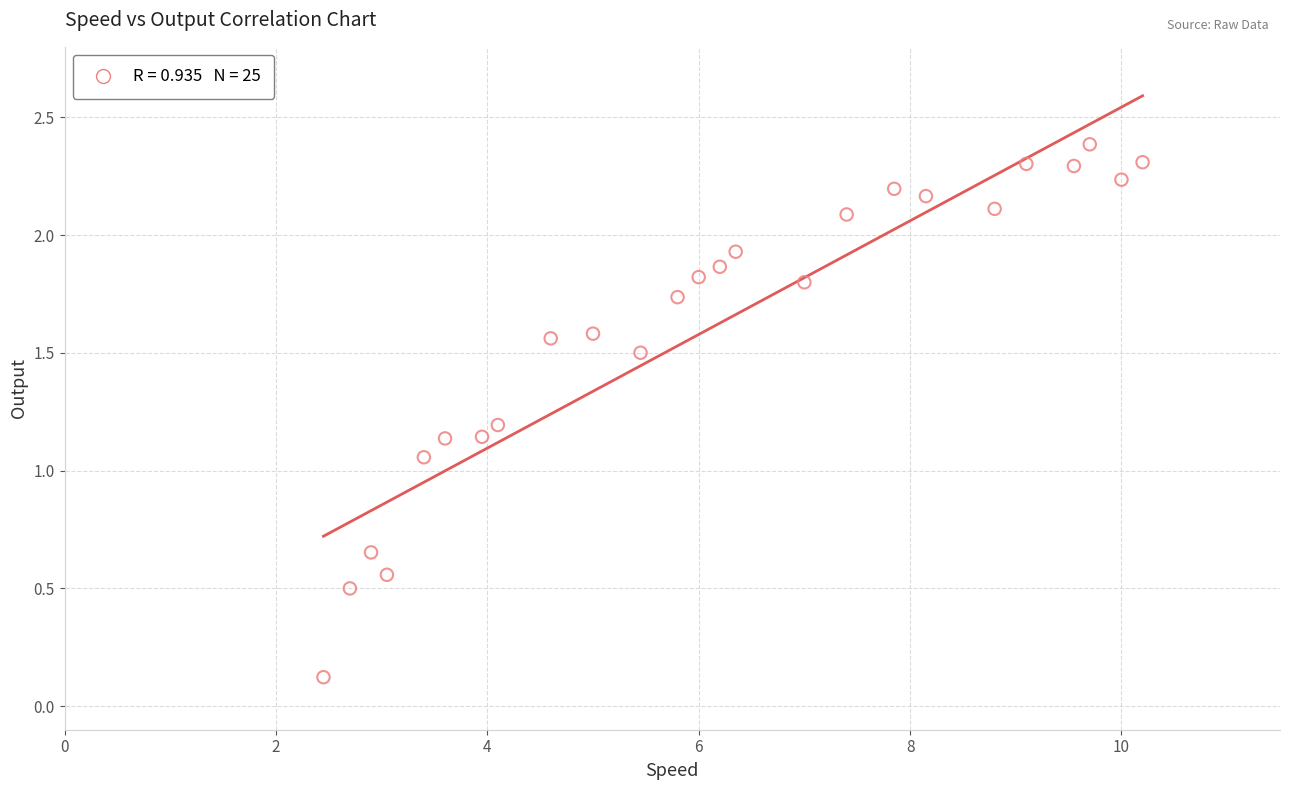

What is the range of Y values (max minus min)?

2.3